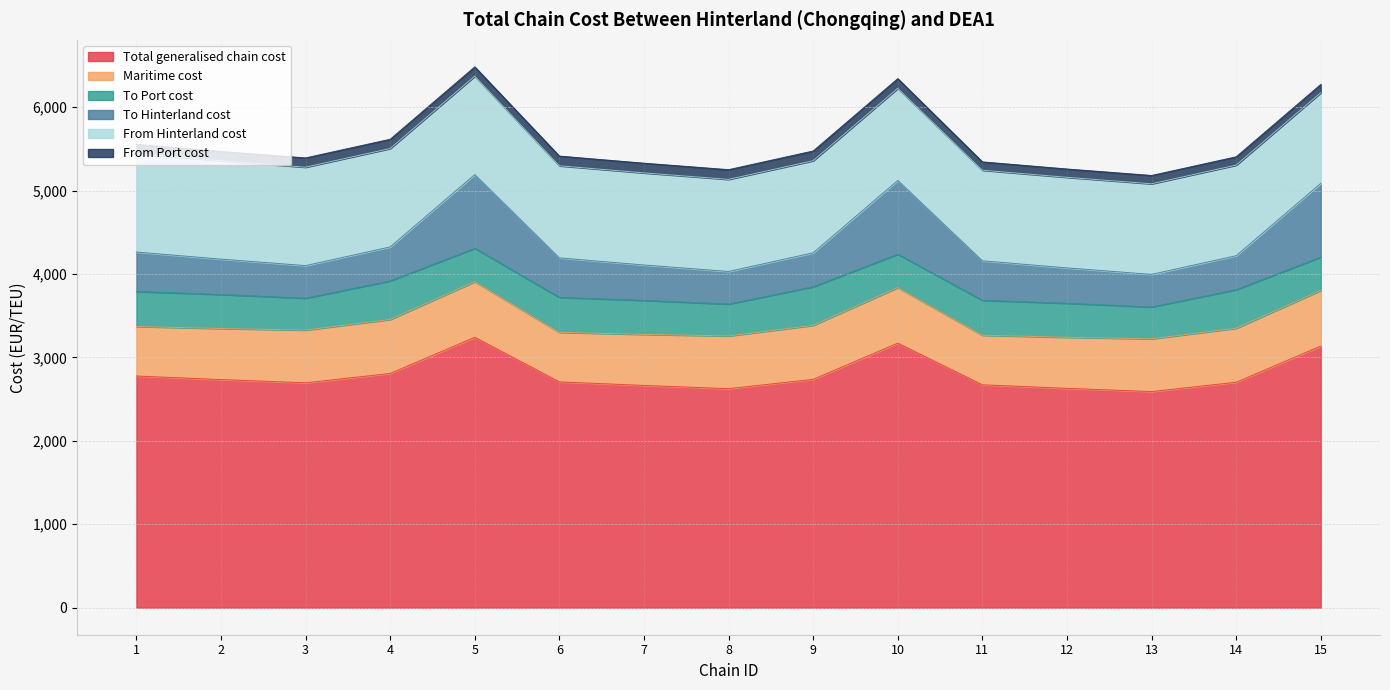

In To Hinterland cost, how many points are higher than both neighbors (excluding endpoints)?

2